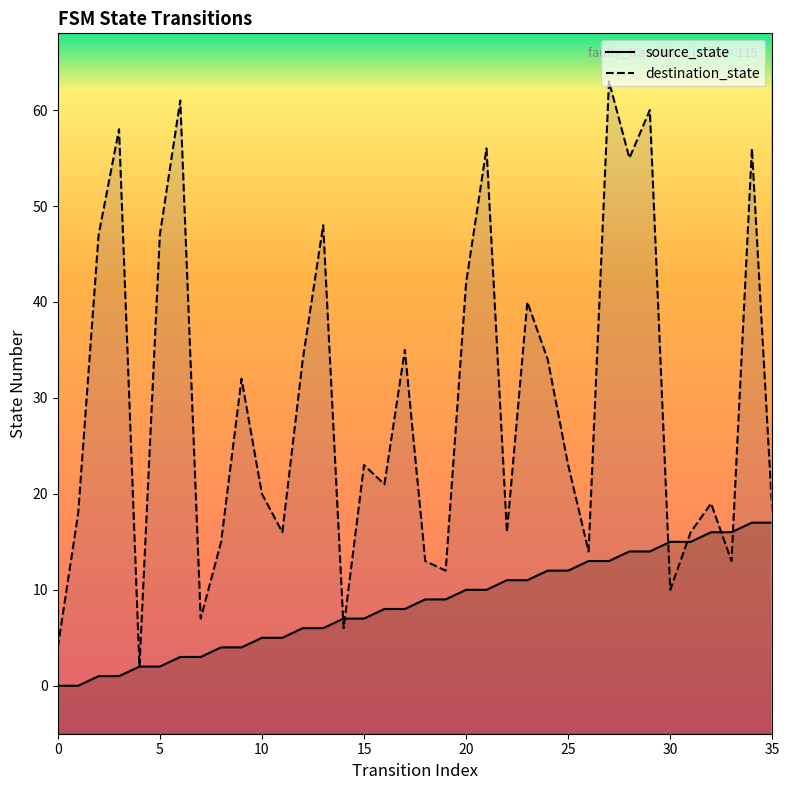

The destination_state series shows 56 at 21. True or false?

True